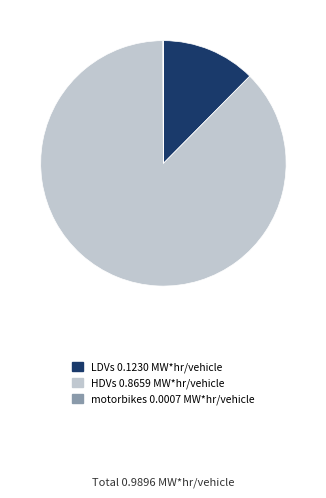

Is there any slice that represents more than half of the pie?

Yes